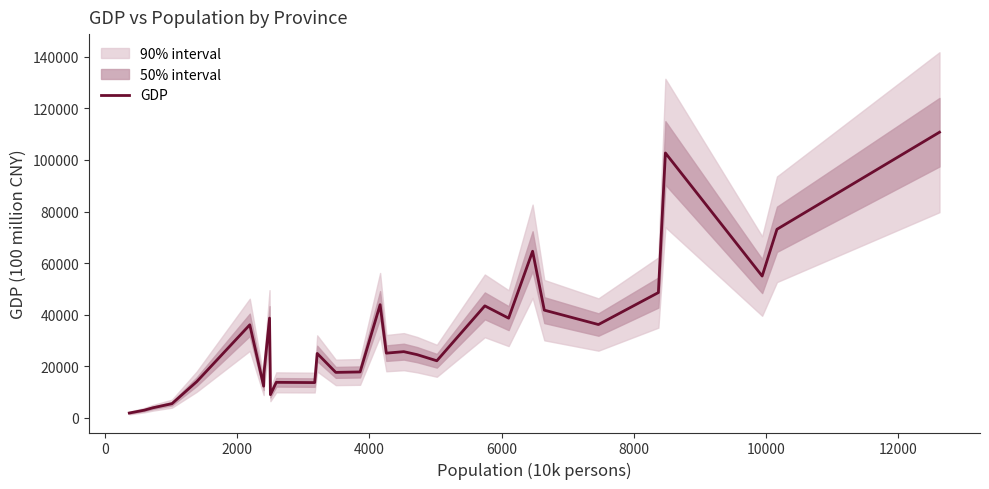

What is the maximum value for GDP?

110760.9